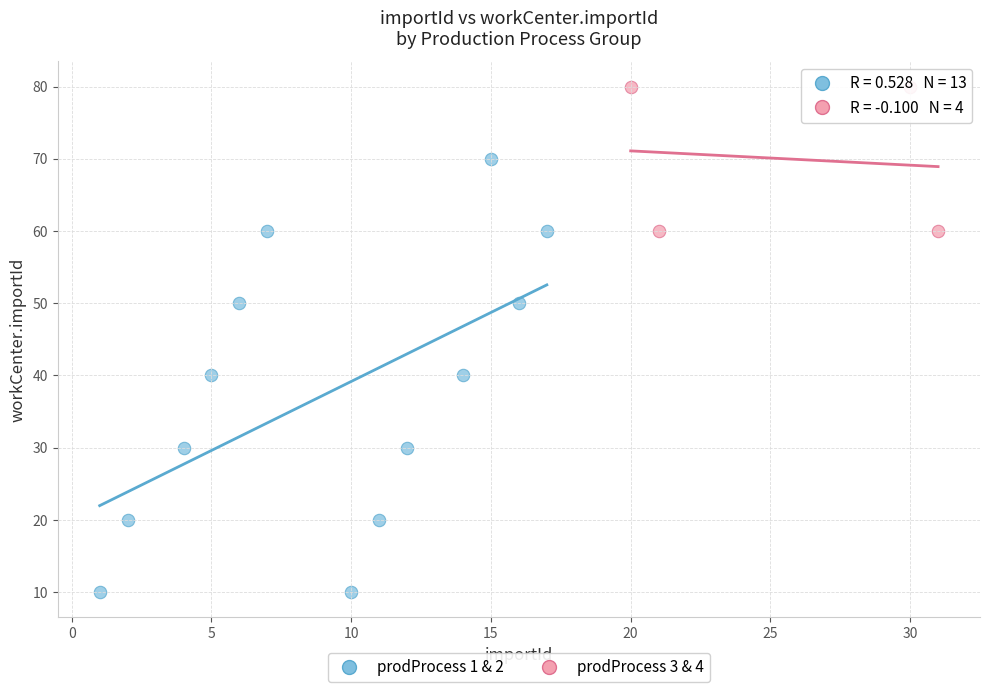

Which series has the largest Y range (max minus min)?

prodProcess 1 & 2